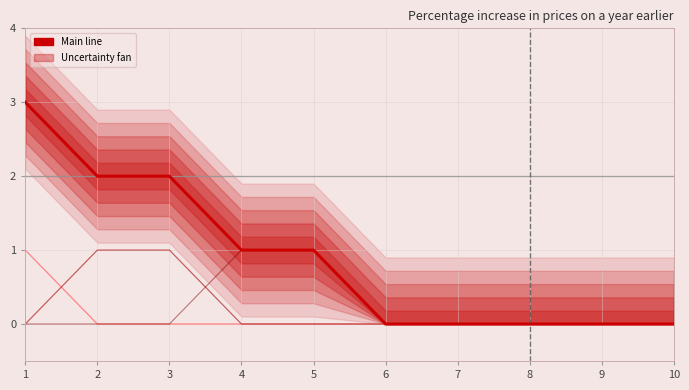

Rank the categories by value from lowest to highest.

6, 7, 8, 9, 10, 4, 5, 2, 3, 1